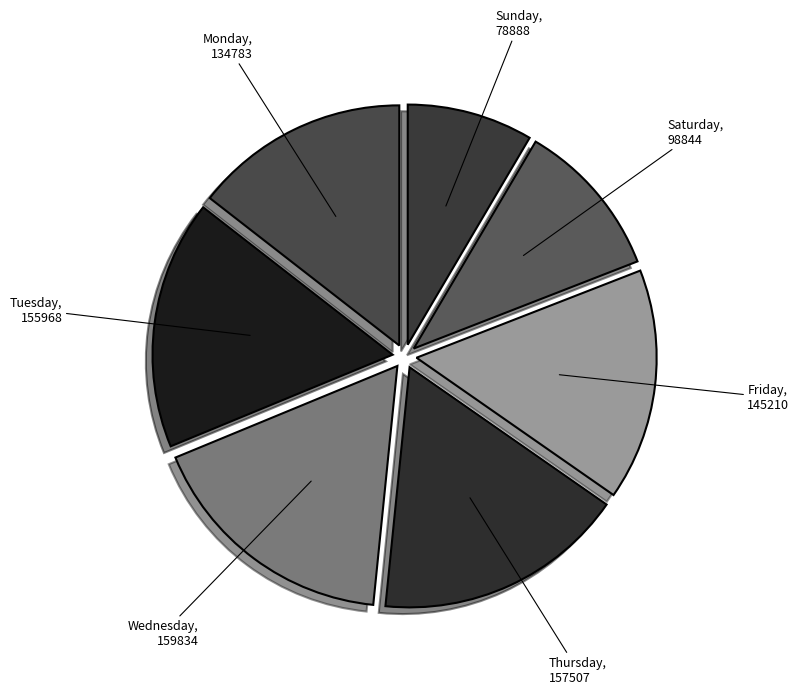

Does Wednesday represent more than half of the total?

No